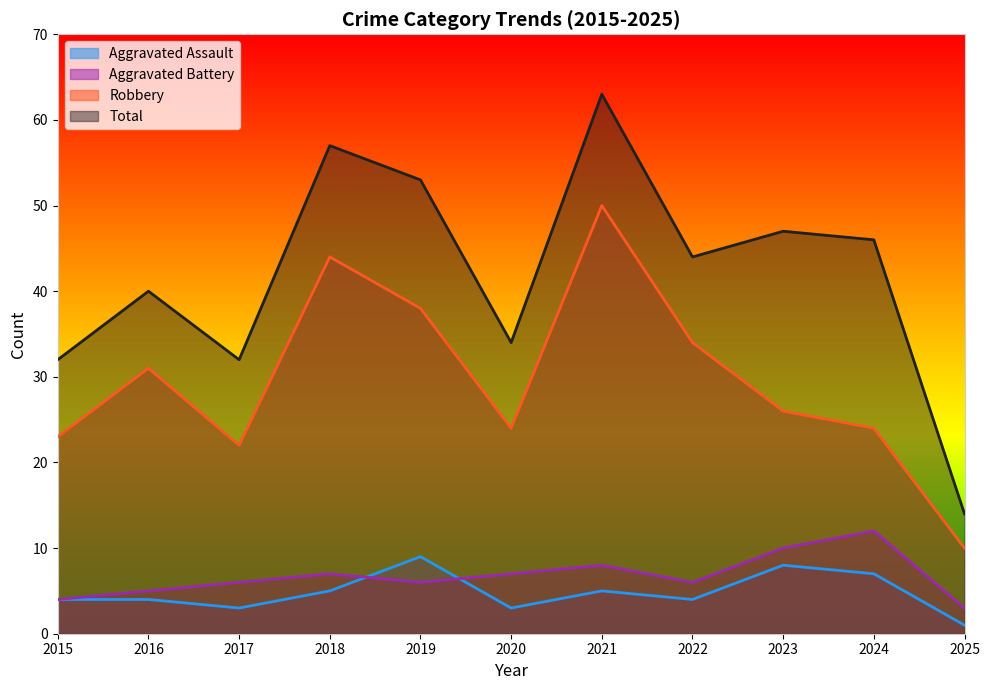

Is the value of Aggravated Assault at 2024 greater than the value of Robbery at 2023?

No